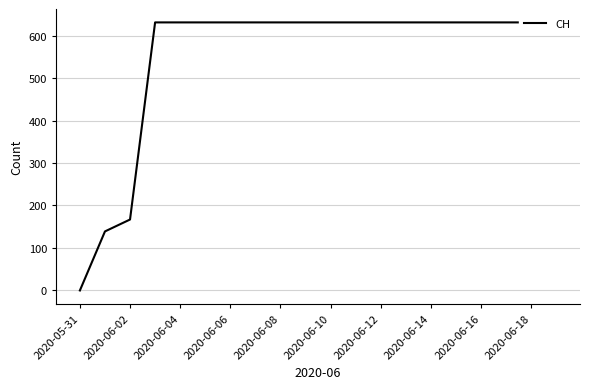

What is the label of the 6th point from the left?

2020-06-10